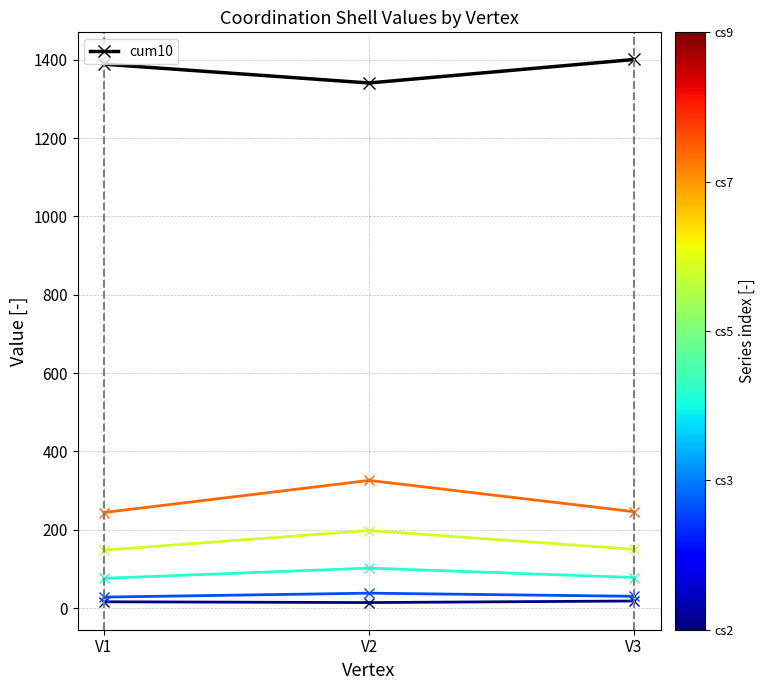

What is the greatest value displayed?

1401